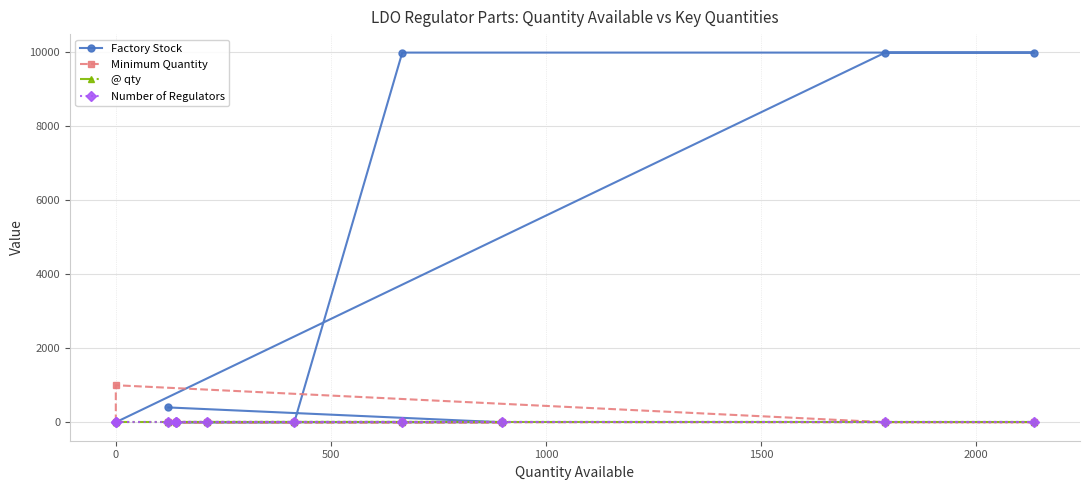

Reading left to right, transcribe all the data shown in this chart.

Factory Stock: 0	0	9990	9990	9990	0	0	0	0	0	400
Minimum Quantity: 1	1000	1	1	1	1	1	1	1	1	1
@ qty: 0	0	0	0	0	0	0	0	0	0	0
Number of Regulators: 1	1	1	1	1	1	1	1	1	1	1